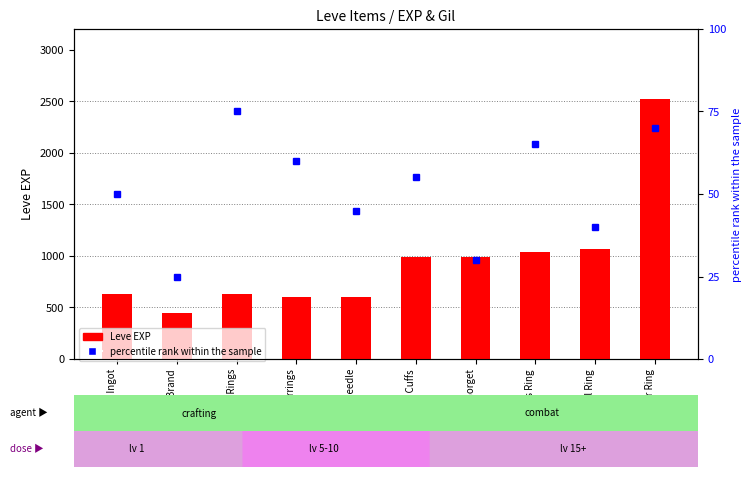

At which category is the sum across all series the highest?

Silver Ring